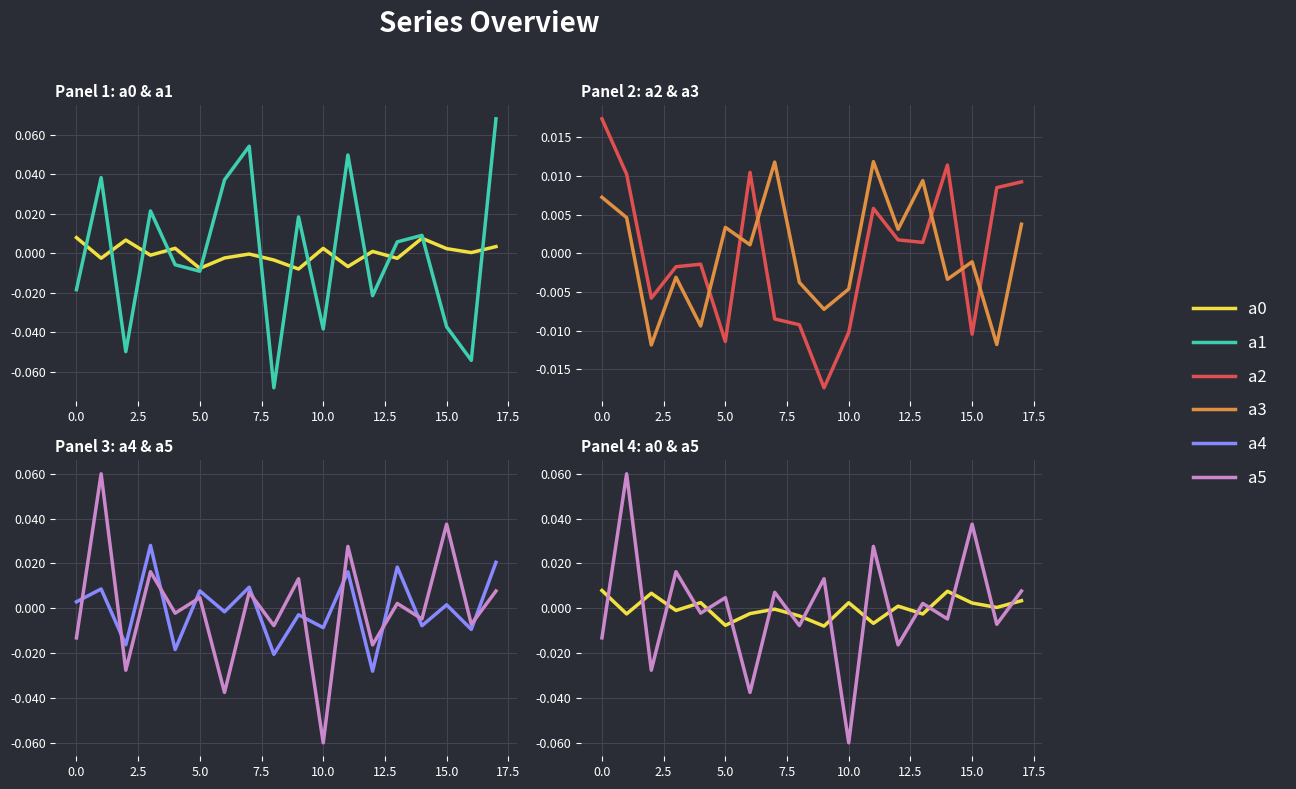

Which series has the largest total across all categories?

a0